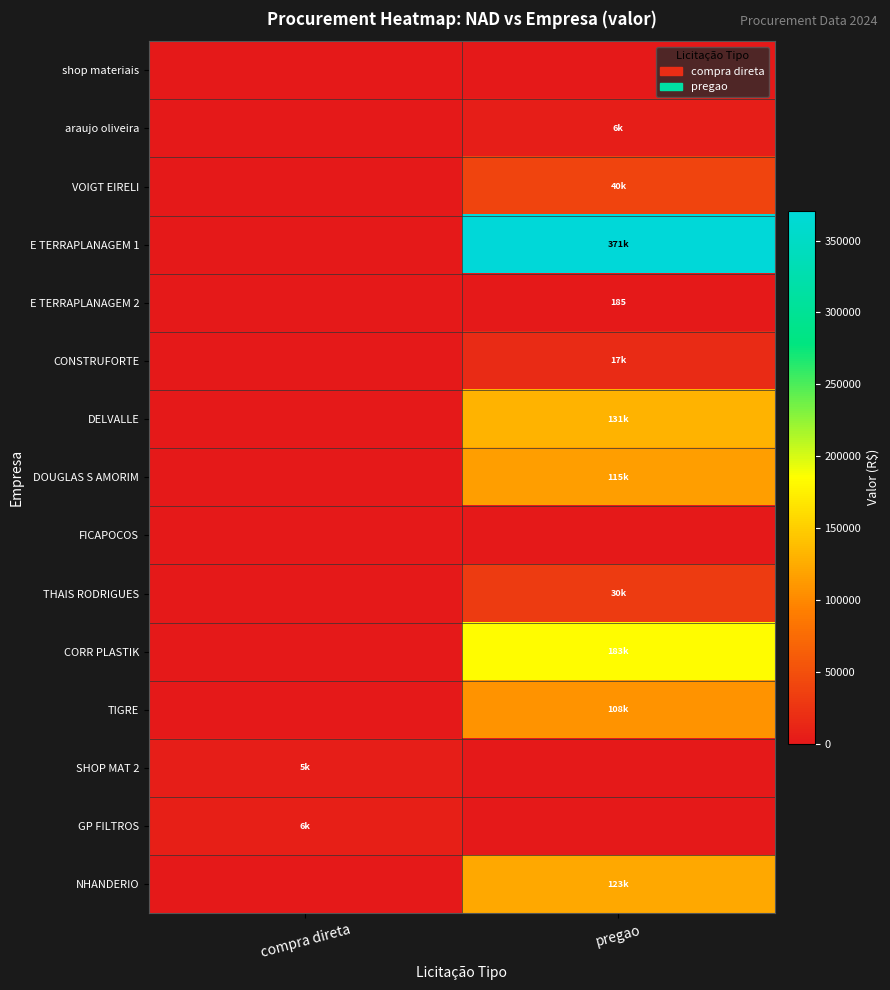

The value of DOUGLAS S AMORIM at compra direta is 0.0. True or false?

True